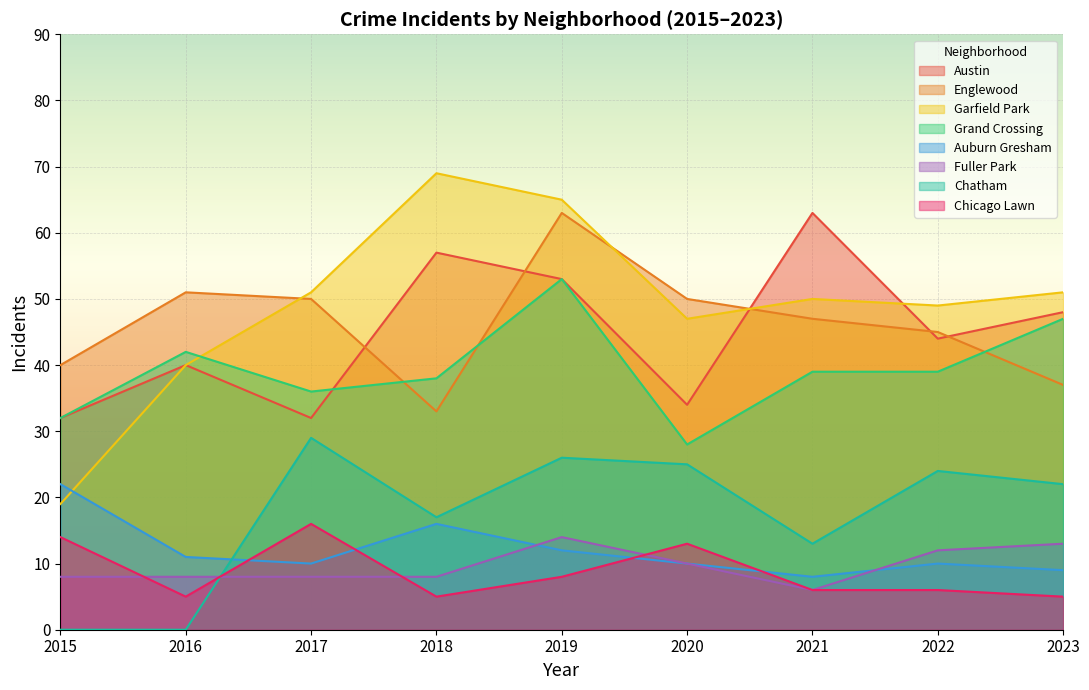

At which category does the chart reach its peak across all series?

2018